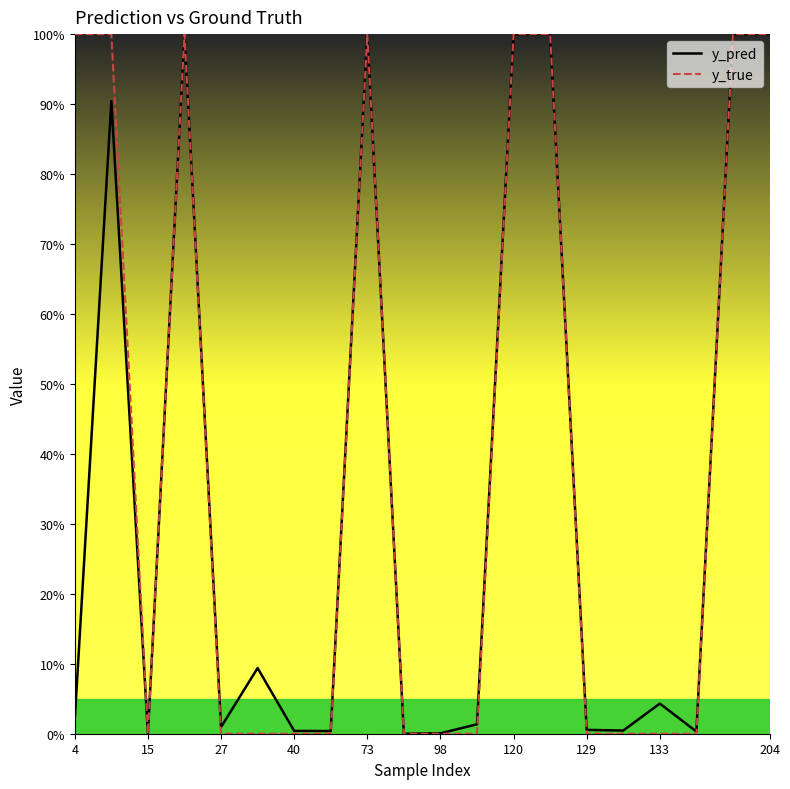

What is the value of the y_pred point at the 6th from the left?

0.1